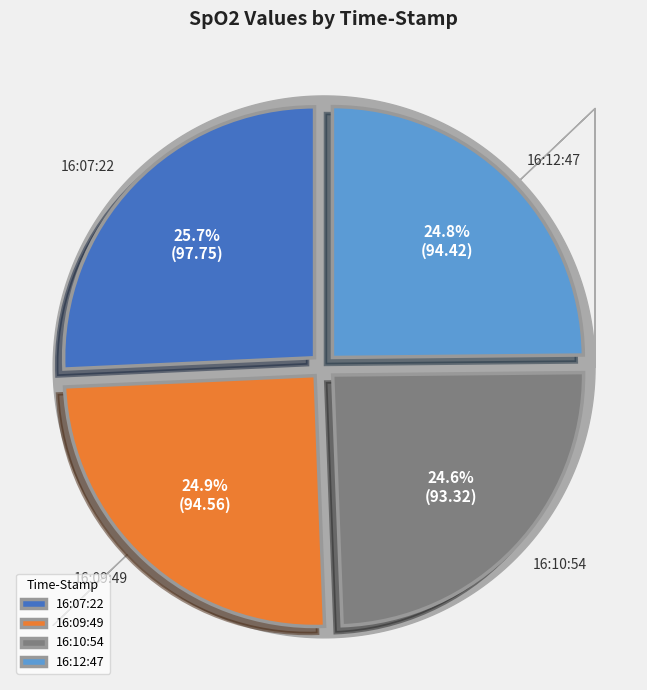

The 16:12:47 slice represents 12% of the pie. True or false?

False